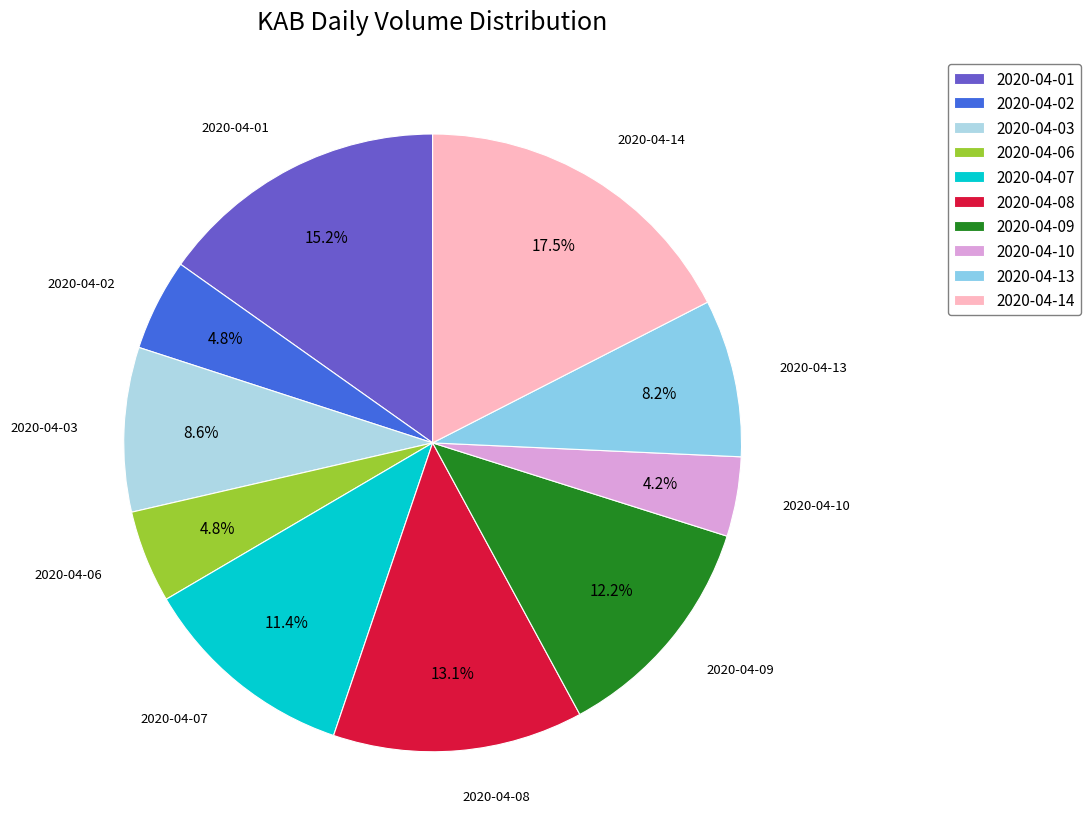

What is the ratio of the value at 2020-04-06 to the value at 2020-04-02?

1.0